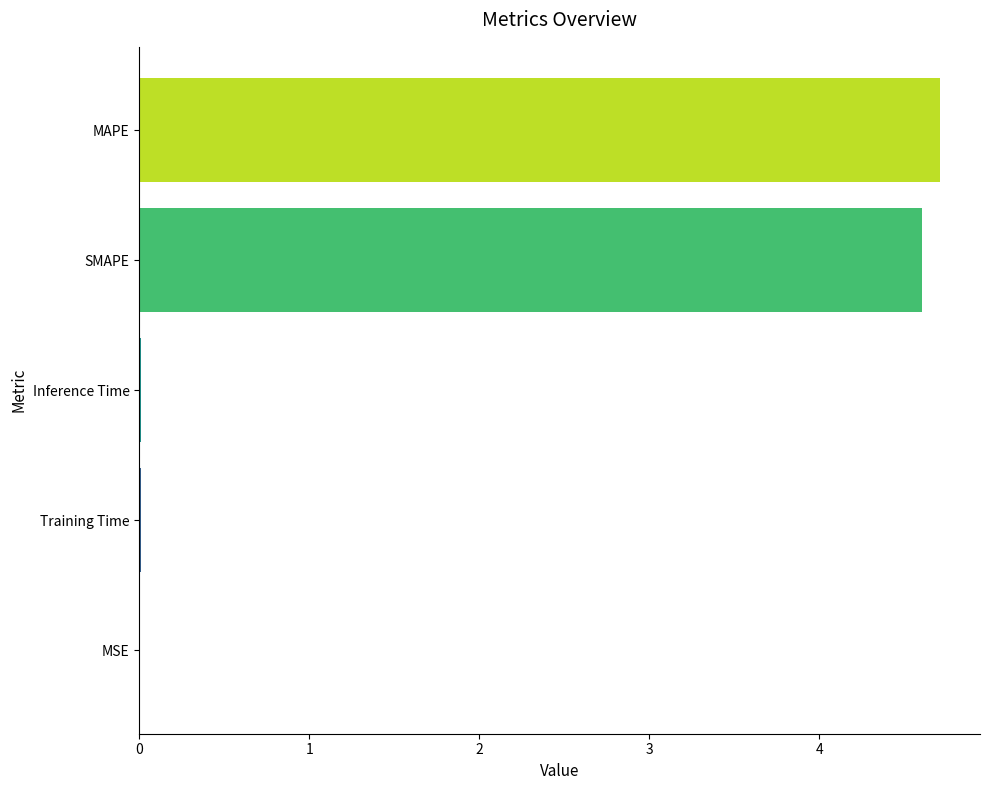

What is the maximum value shown in the chart?

4.7